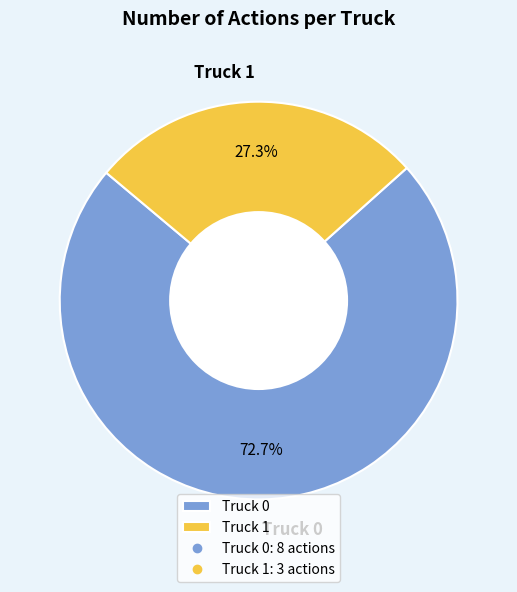

Approximately how many times larger is the value at Truck 0 compared to Truck 1?

2.7